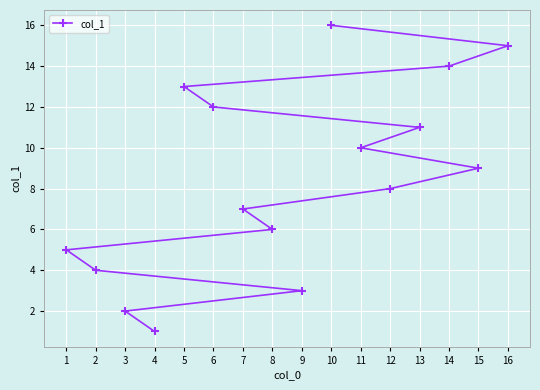

What is the value of the 16th point from the left?

15